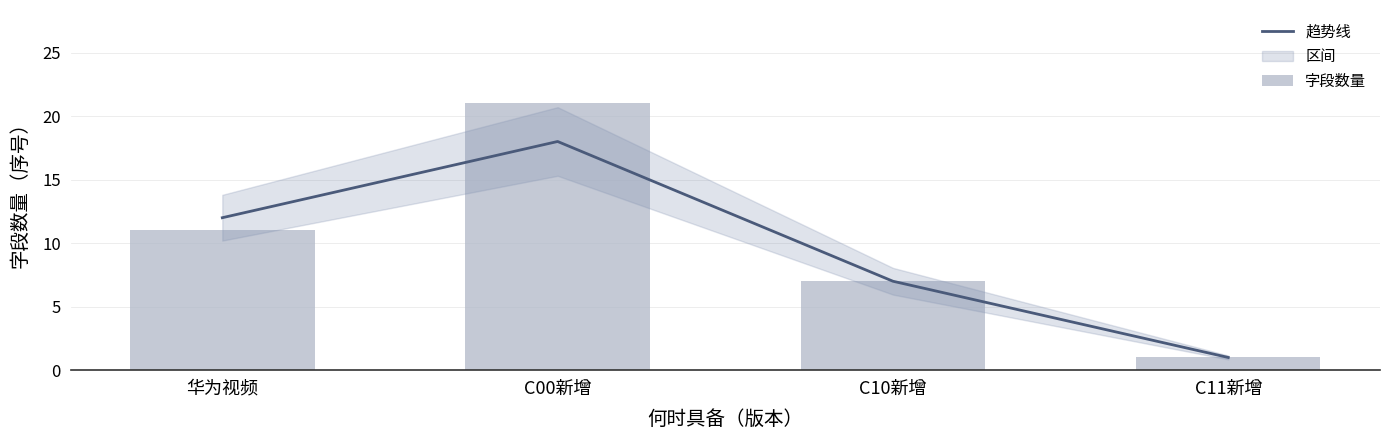

What is the average value of the 趋势线 series?

10